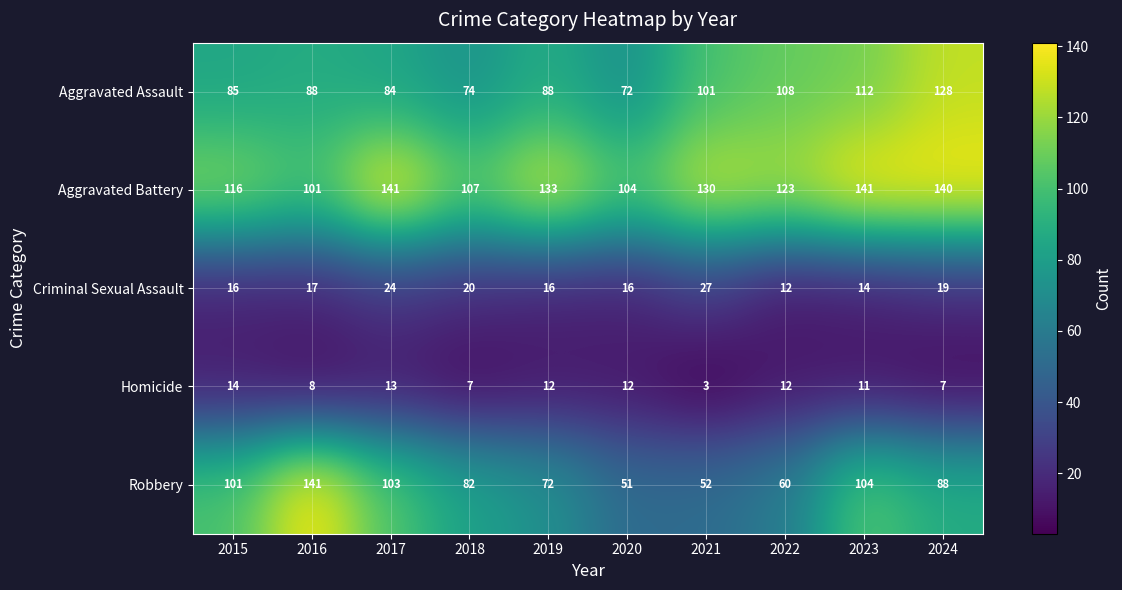

What is the sum of the Criminal Sexual Assault values at 2015 and 2021?

43